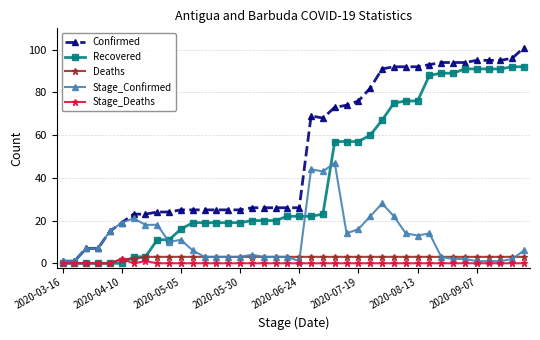

Which series has the widest spread of values?

Confirmed